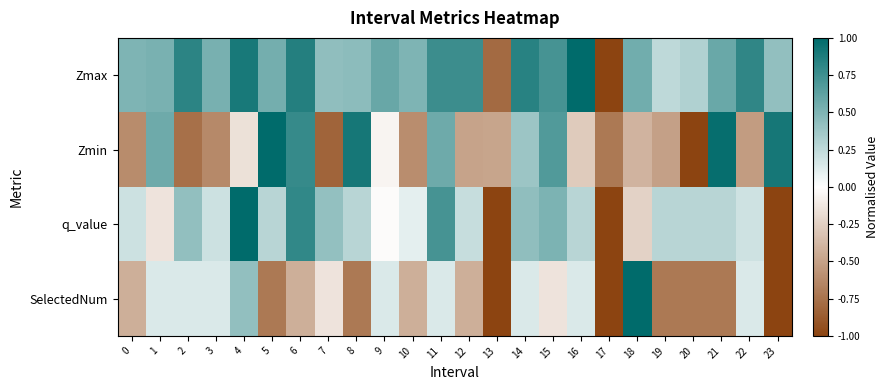

What is the maximum value shown in the chart?

1.0